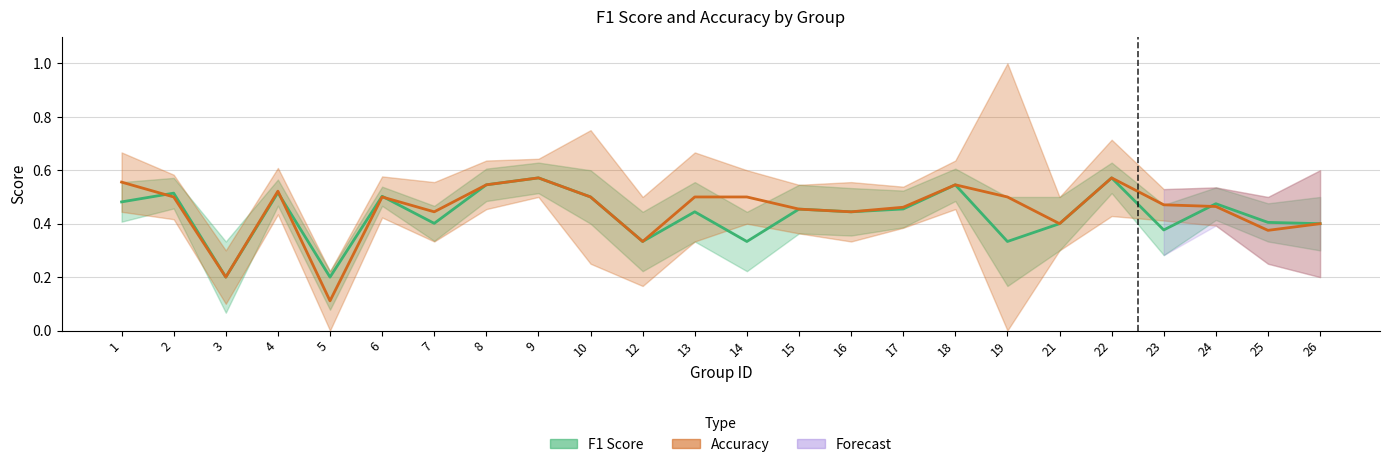

True or false: f1 has a value of 0.6 at 12.

False